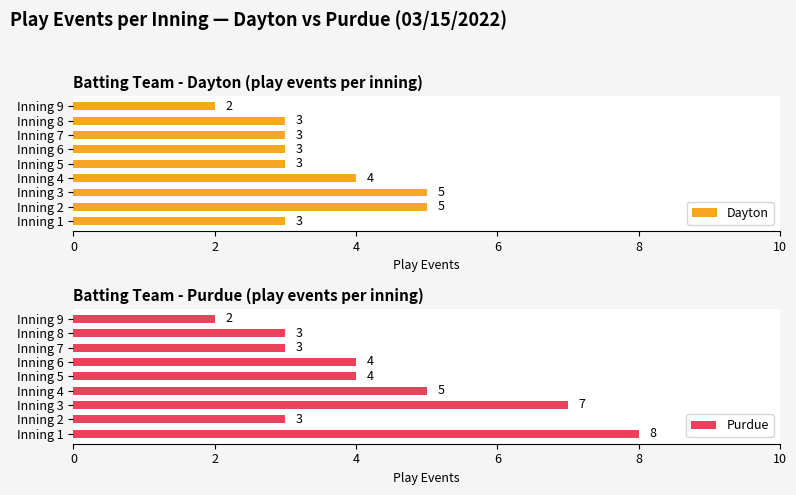

How many data points does each series have?

9